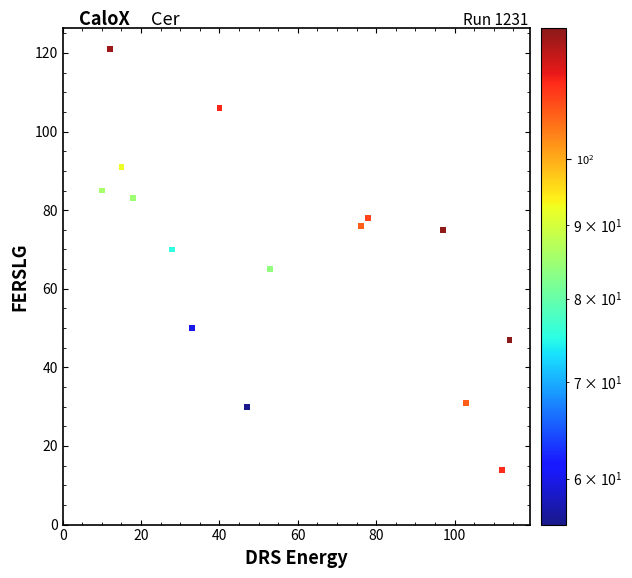

What is the range of X values (max minus min)?

104